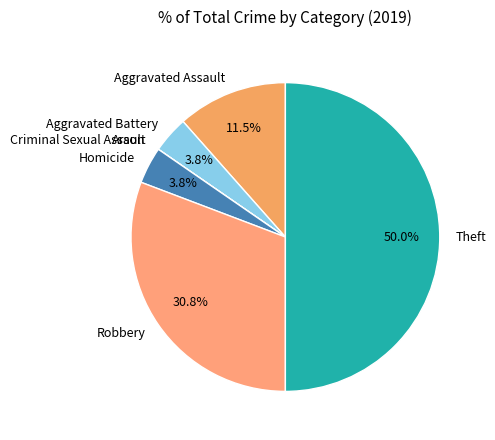

Is Aggravated Battery the majority of the pie?

No